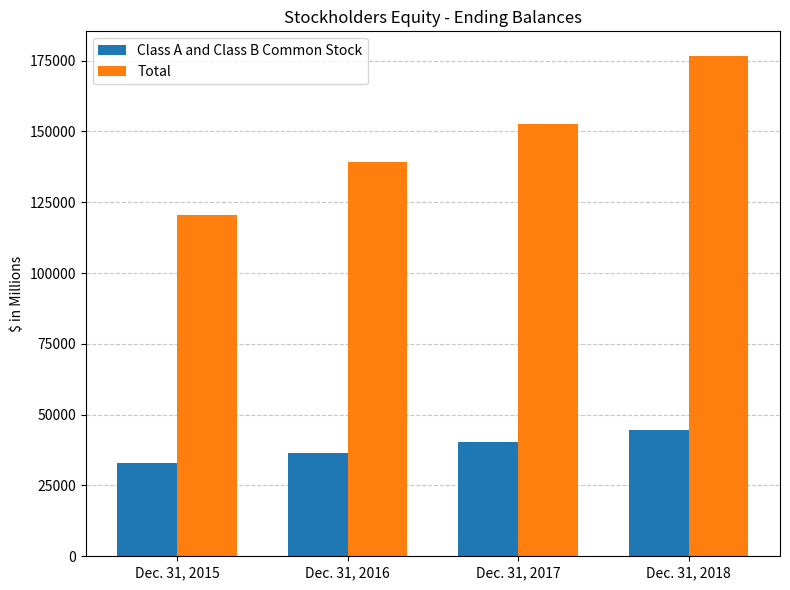

Count the number of data series in this chart.

2